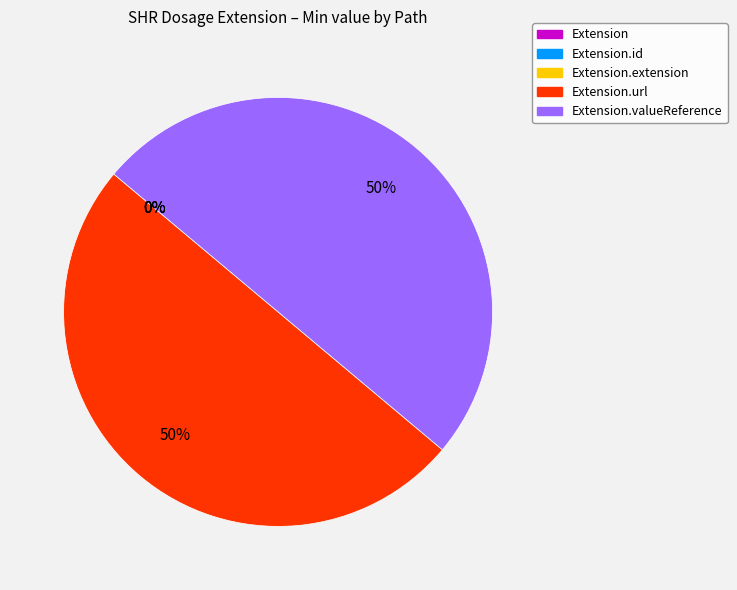

How much of the chart is everything except Extension.valueReference?

50.0%